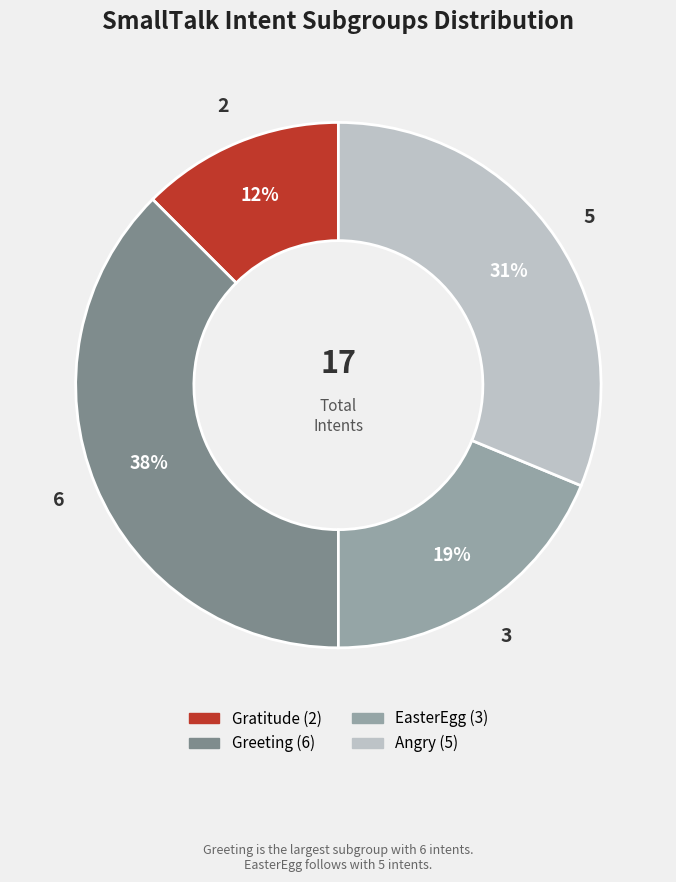

To the nearest percent, what is the average slice percentage?

25%